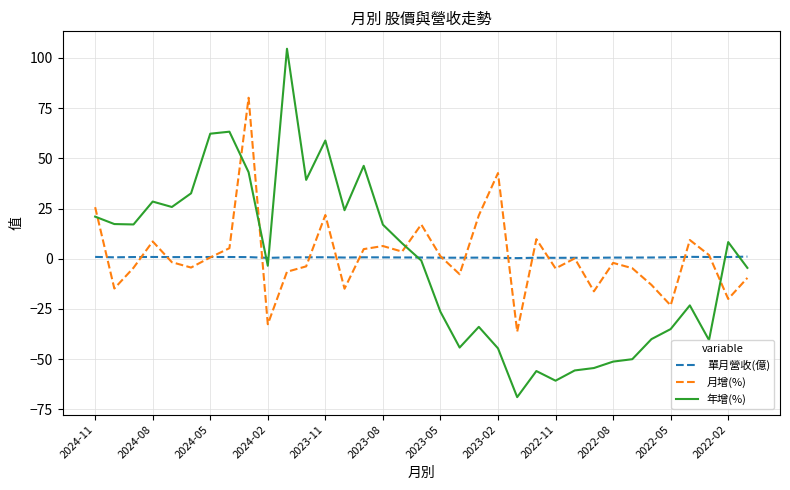

Which series ends up on top after the final intersection of 月增(%) and 年增(%)?

年增(%)